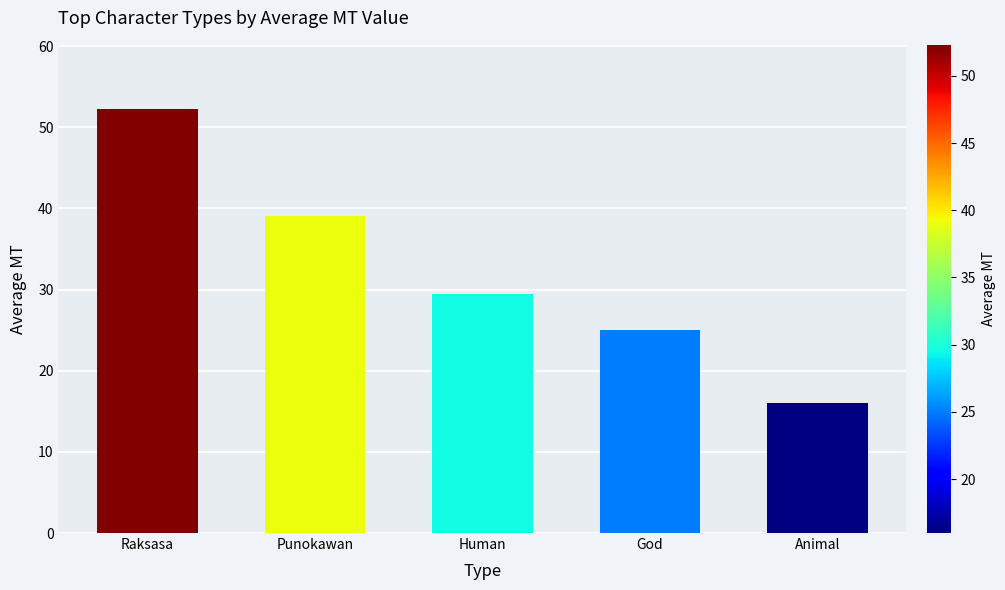

What is the ratio of the value at Human to the value at Animal?

1.8